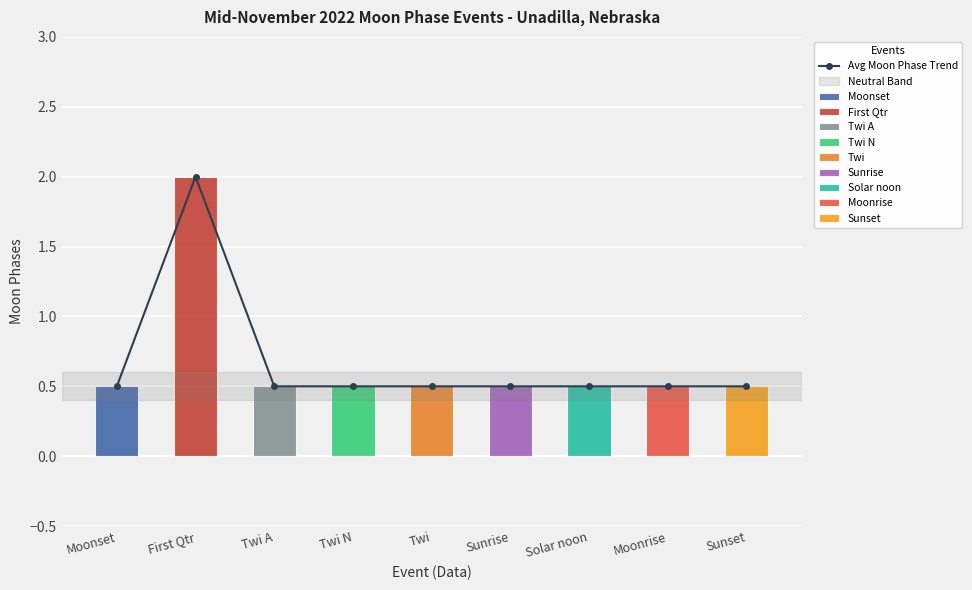

What value does the data have at Sunset?

0.5